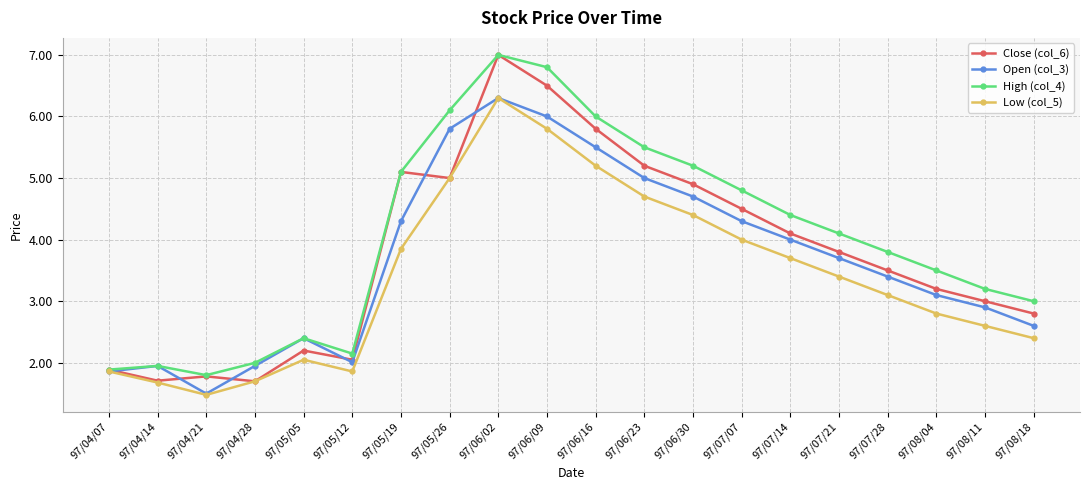

True or false: High (col_4) has a value of 1.8 at 97/08/11.

False